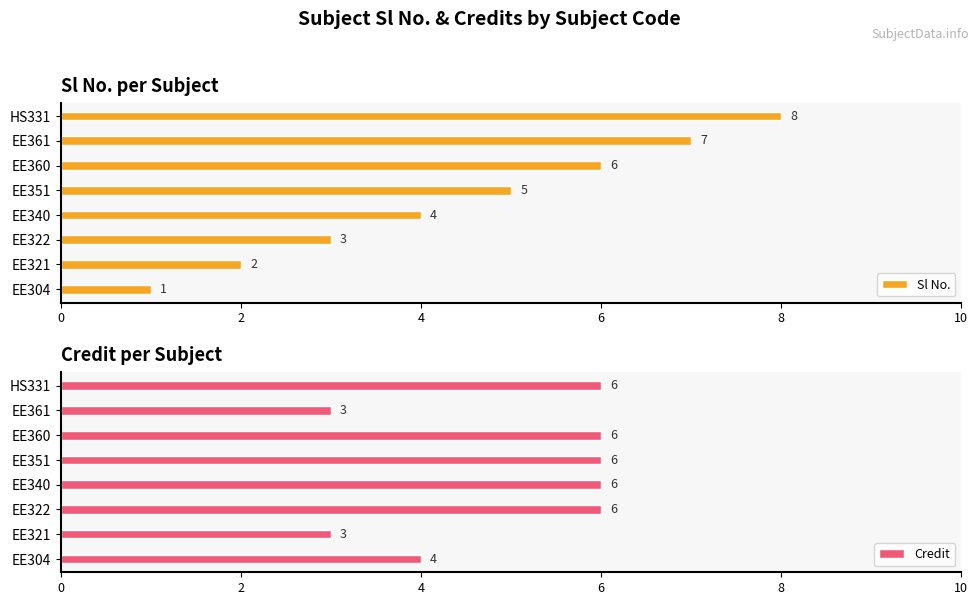

True or false: Sl No. has a value of 3 at EE322.

True